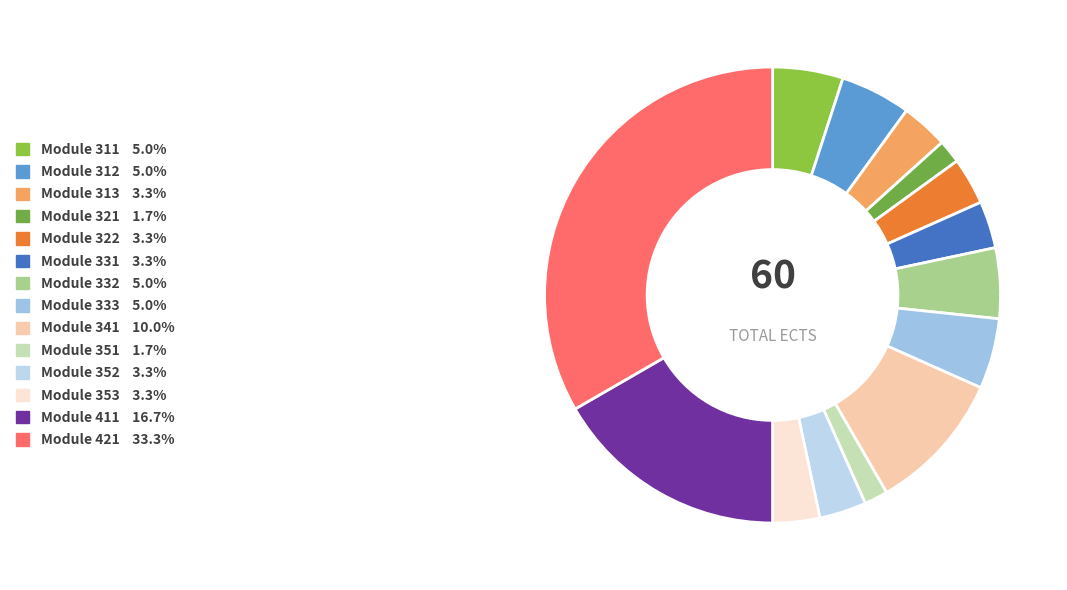

To the nearest percent, what is the average slice percentage?

7%